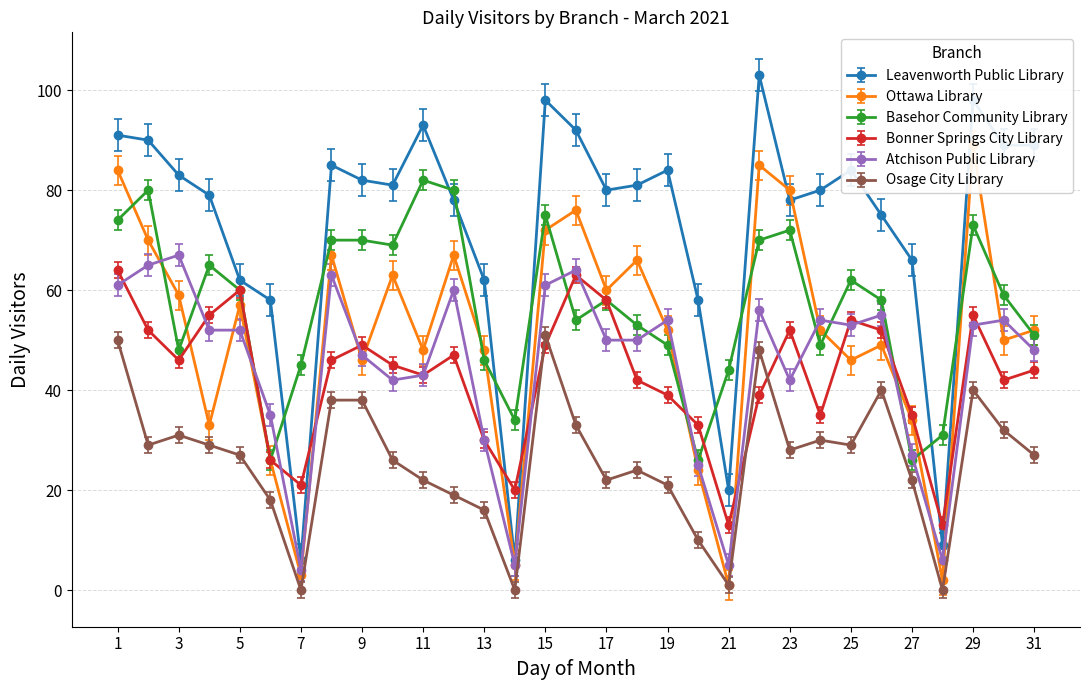

Does the chart display data point markers on the line(s)?

Yes